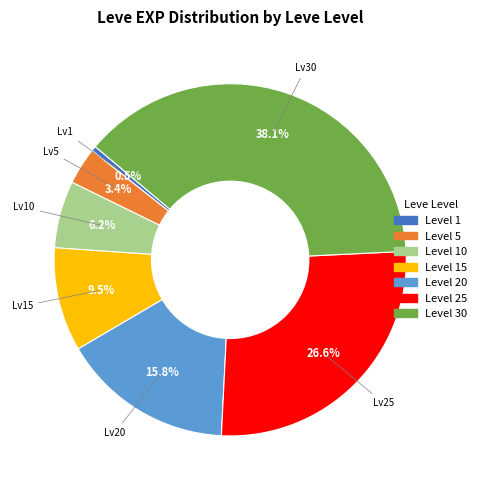

Is there a majority slice in this chart?

No